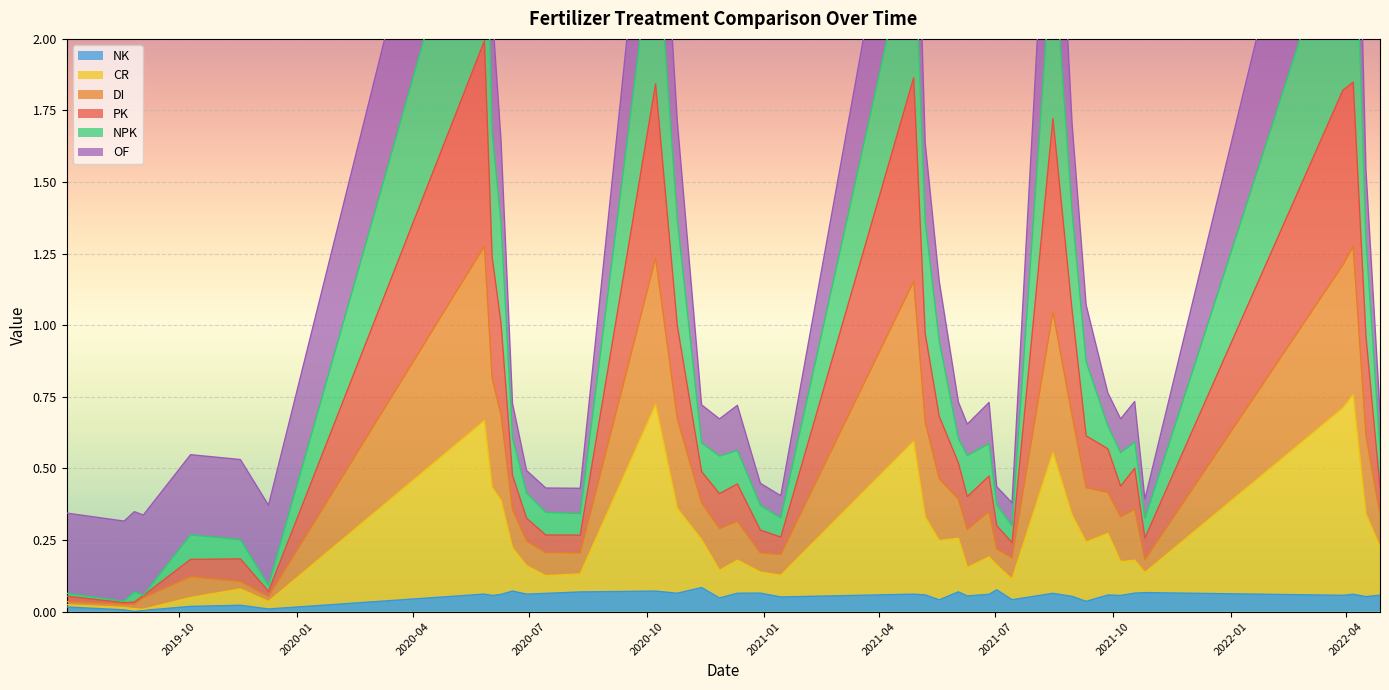

True or false: CR has a value of 0.0 at 19.

False